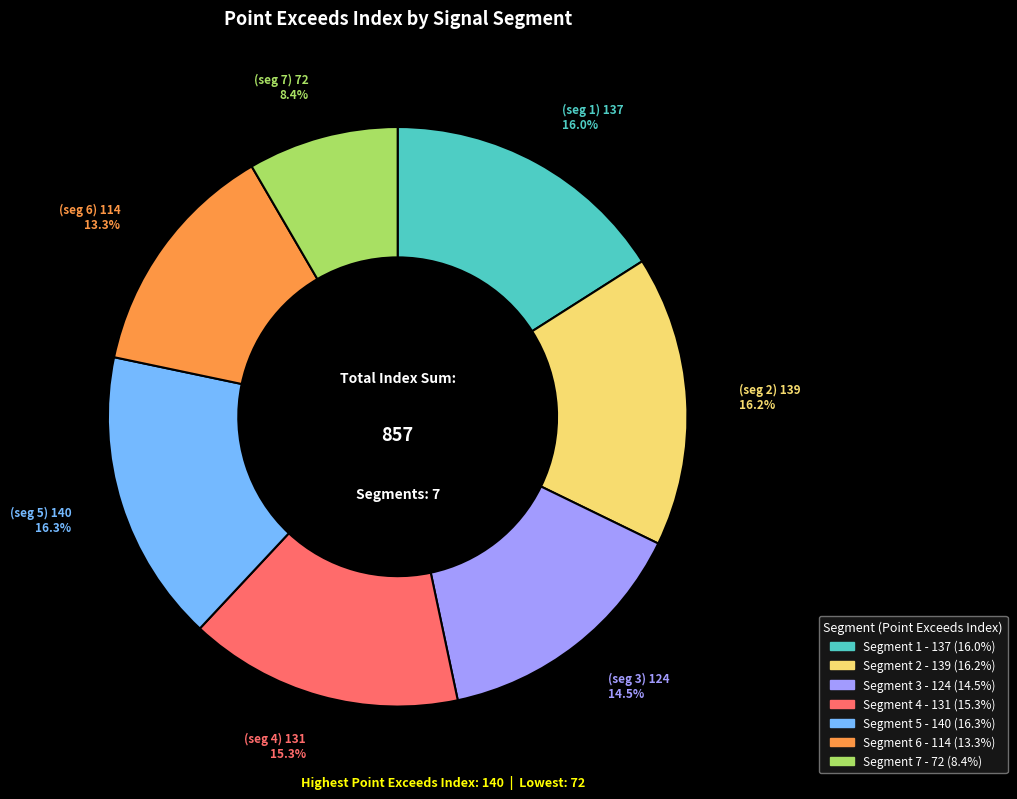

To the nearest percent, what is the average slice percentage?

14%